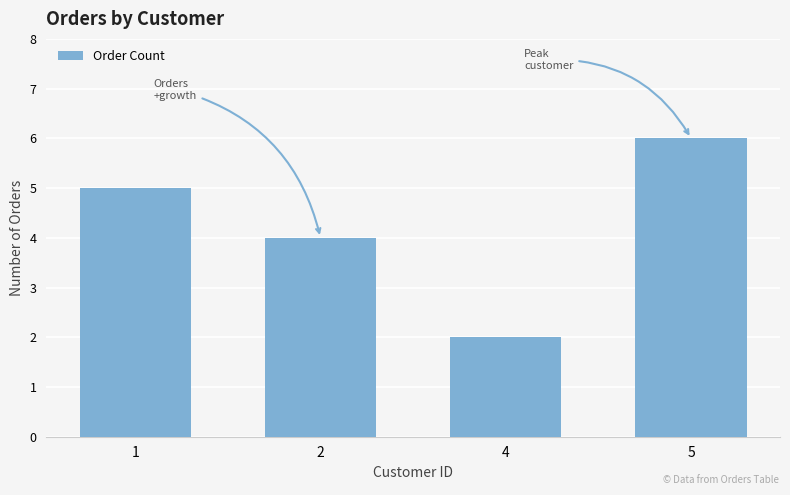

Rank the categories by value from lowest to highest.

4, 2, 1, 5